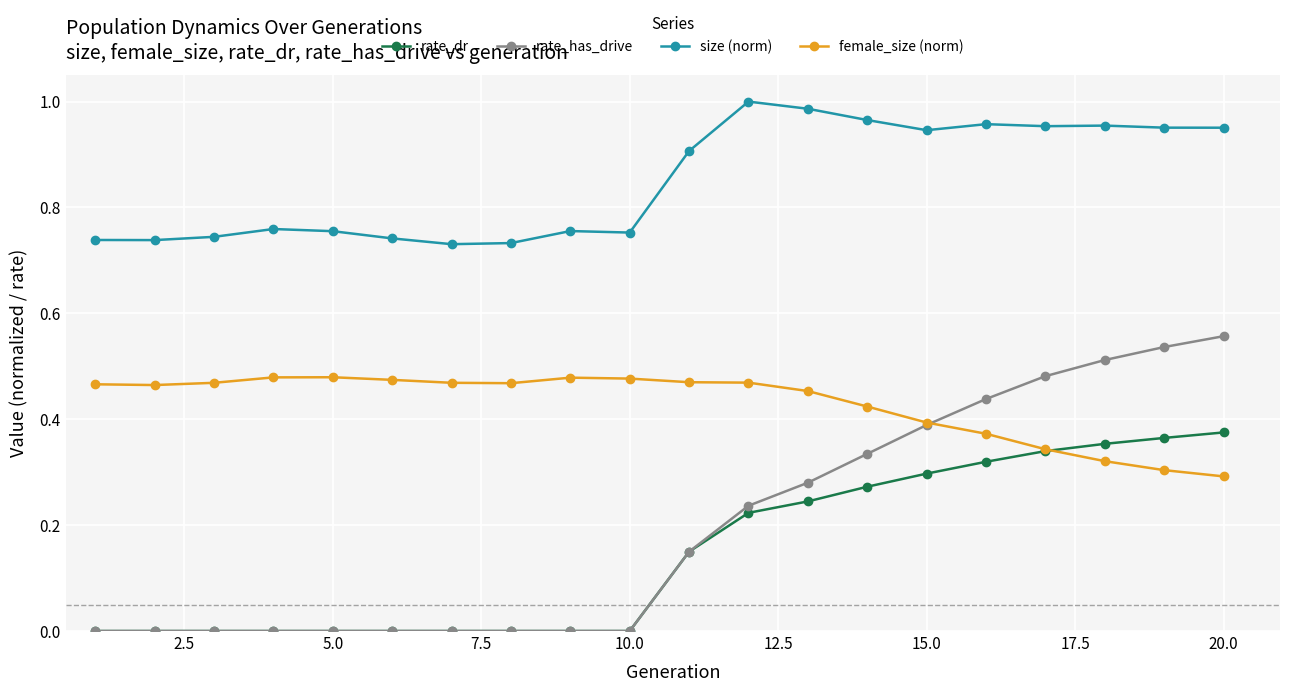

List the series in order of their peak value, highest first.

size (norm), rate_has_drive, female_size (norm), rate_dr